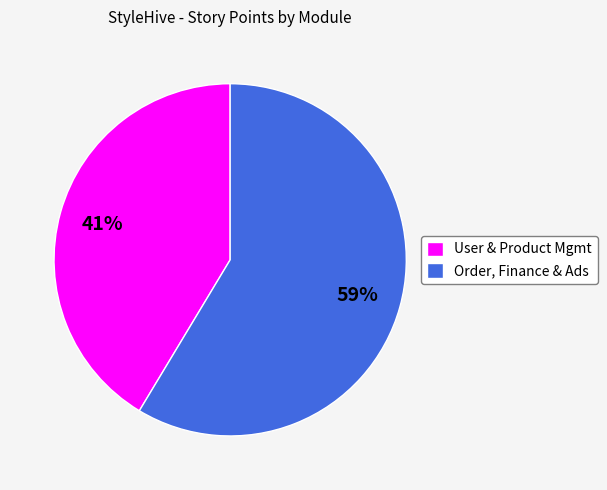

What is the largest slice in the pie chart?

Order, Finance & Ads